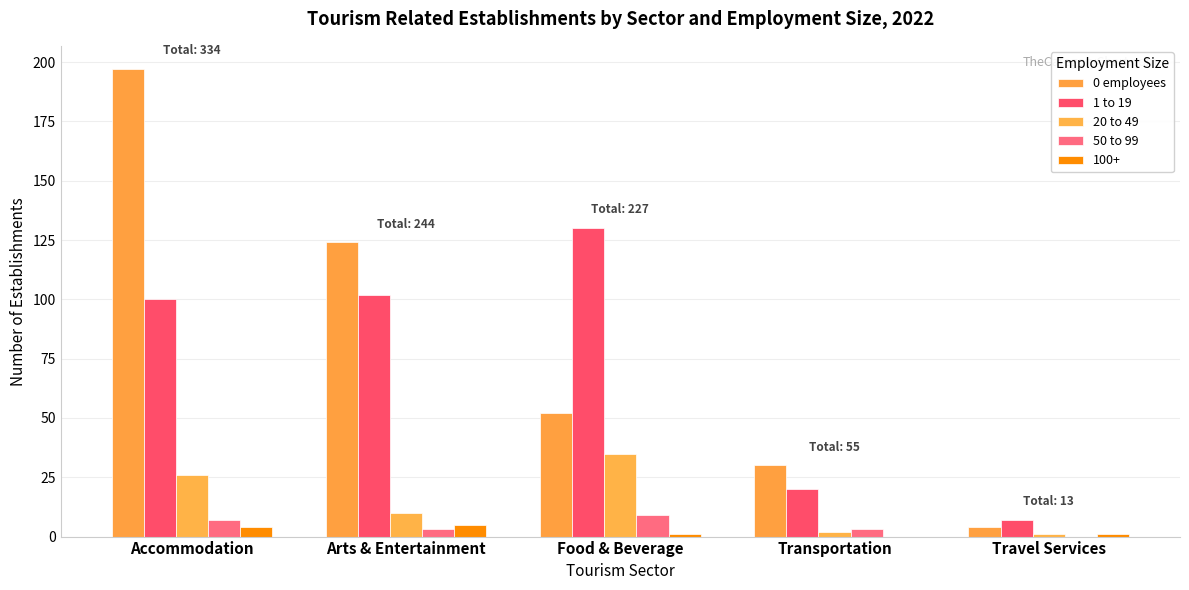

Is it true that 50 to 99 equals 9 at Food & Beverage?

True